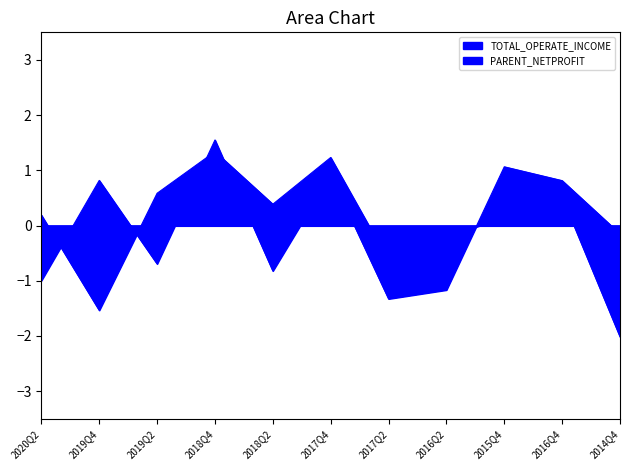

Reading right to left, transcribe all the data shown in this chart.

TOTAL_OPERATE_INCOME: 2014Q4=-0.1	2016Q4=0.8	2015Q4=1.1	2016Q2=-1.2	2017Q2=-1.3	2017Q4=0.9	2018Q2=-0.8	2018Q4=1.5	2019Q2=-0.7	2019Q4=0.8	2020Q2=-1.0
PARENT_NETPROFIT: 2014Q4=-2.0	2016Q4=0.5	2015Q4=0.2	2016Q2=-0.2	2017Q2=-0.6	2017Q4=1.2	2018Q2=0.4	2018Q4=1.3	2019Q2=0.6	2019Q4=-1.5	2020Q2=0.2